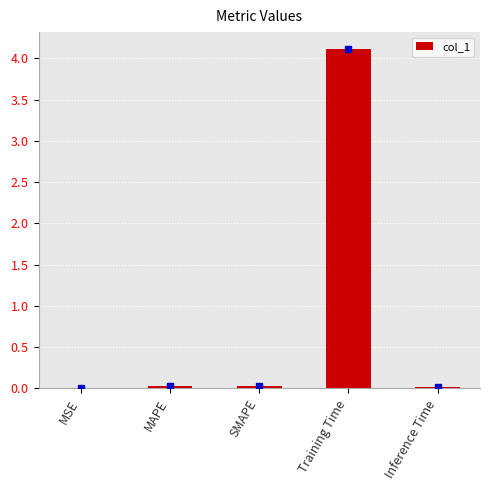

Reading left to right, extract all data points from this chart.

0.0	0.0	0.0	4.1	0.0